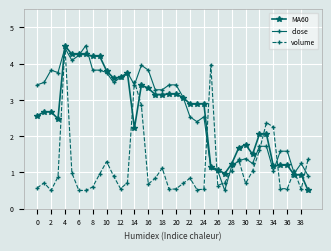

True or false: volume has more than 1 interior local peaks.

True